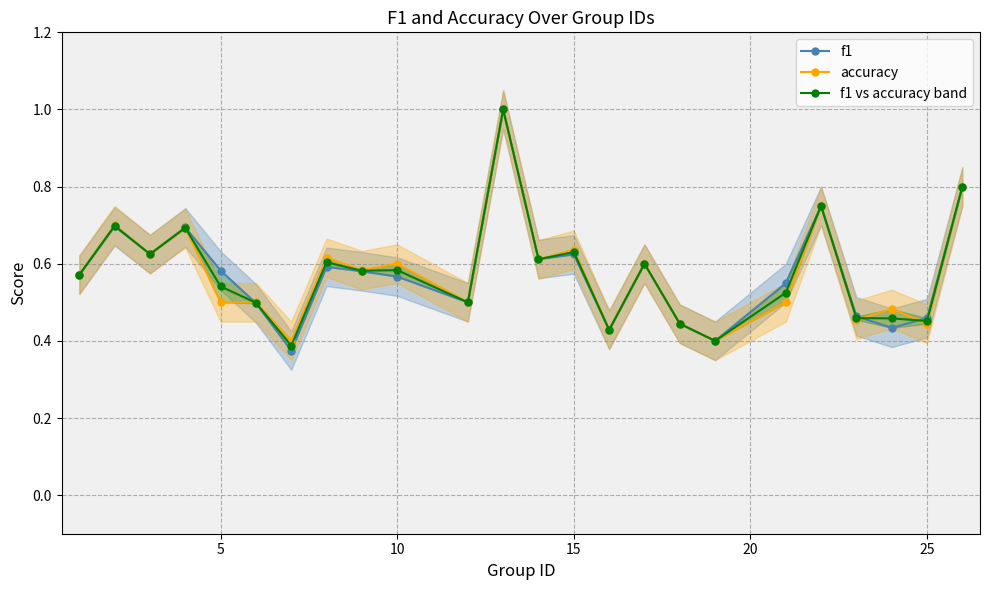

True or false: f1 vs accuracy band has more than 0 interior local peaks.

True